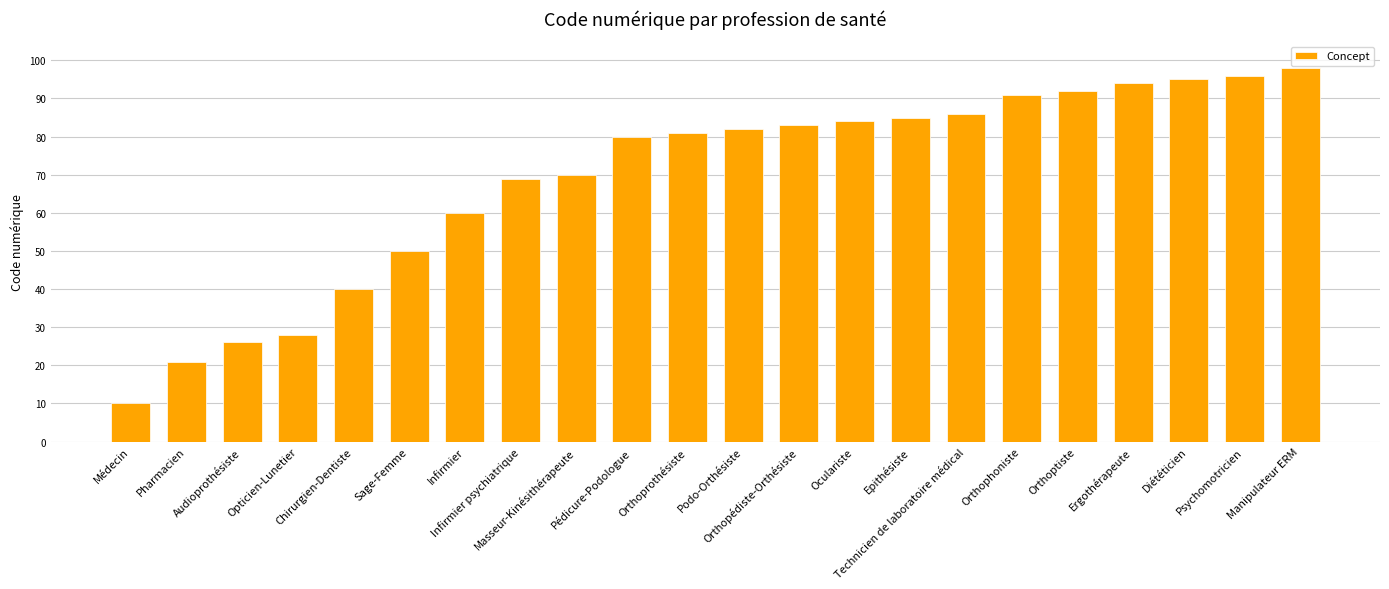

Where is the data nearest to the value 54?

Sage-Femme